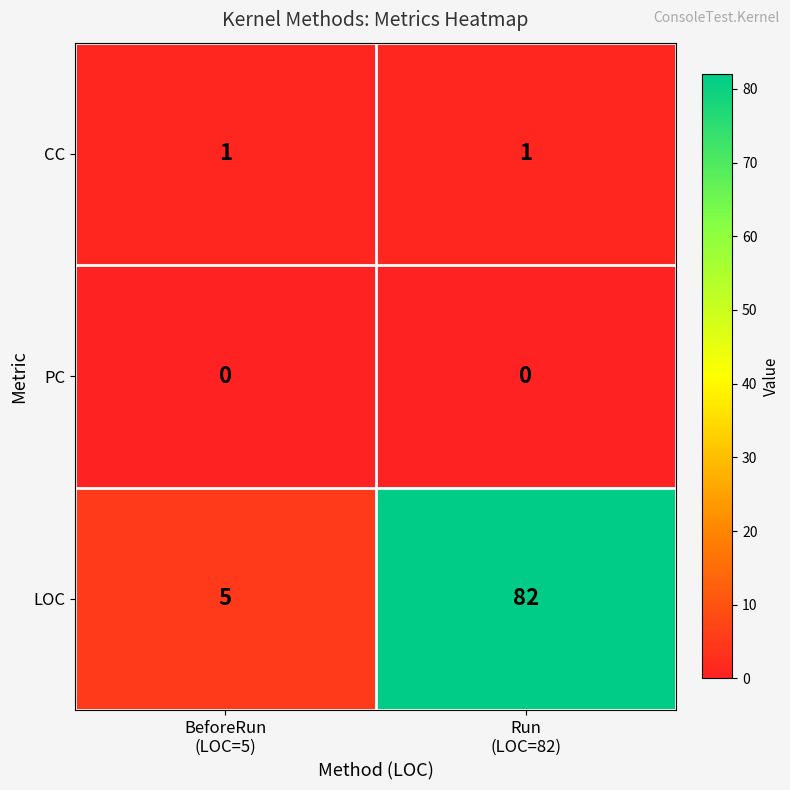

What is the average value of the LOC series?

44